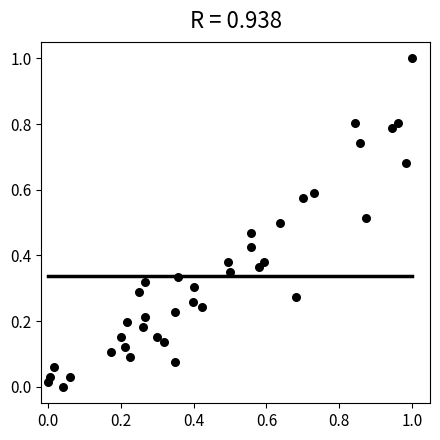

What is the range of X values (max minus min)?

1.0